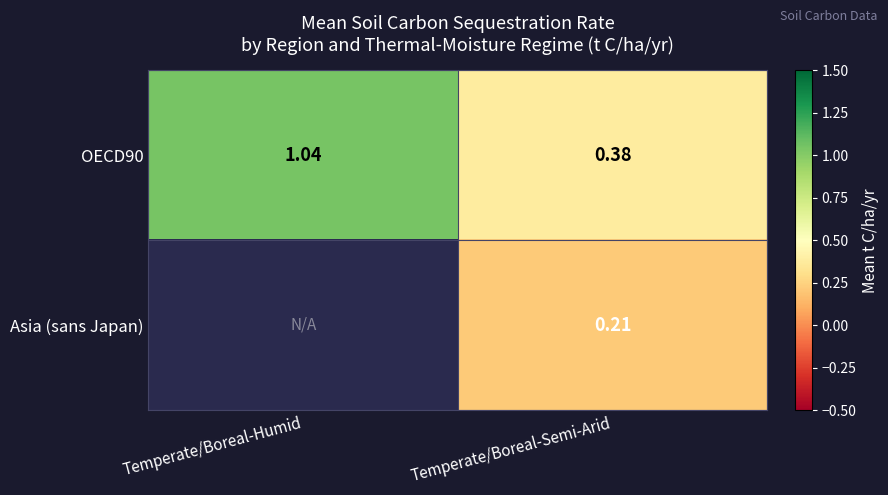

Is it true that OECD90 equals 0.2 at Temperate/Boreal-Semi-Arid?

False